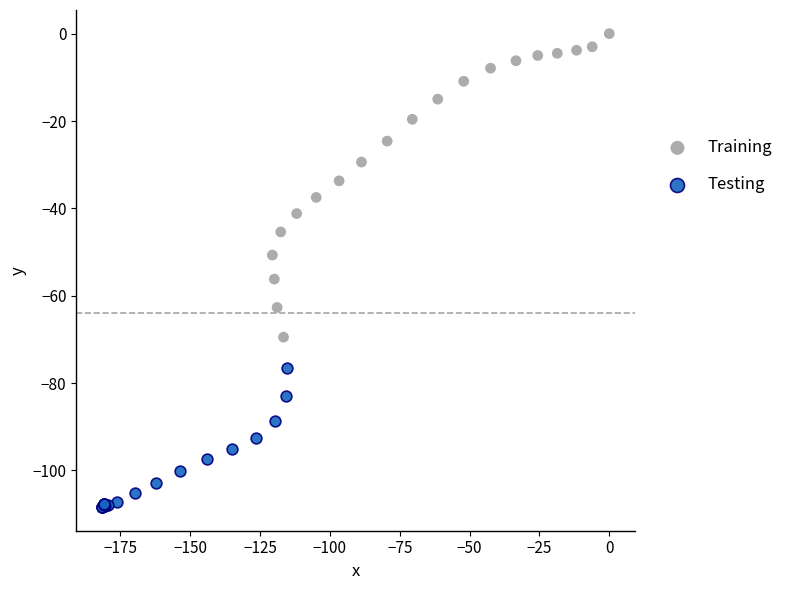

Which series has the largest Y range (max minus min)?

Training